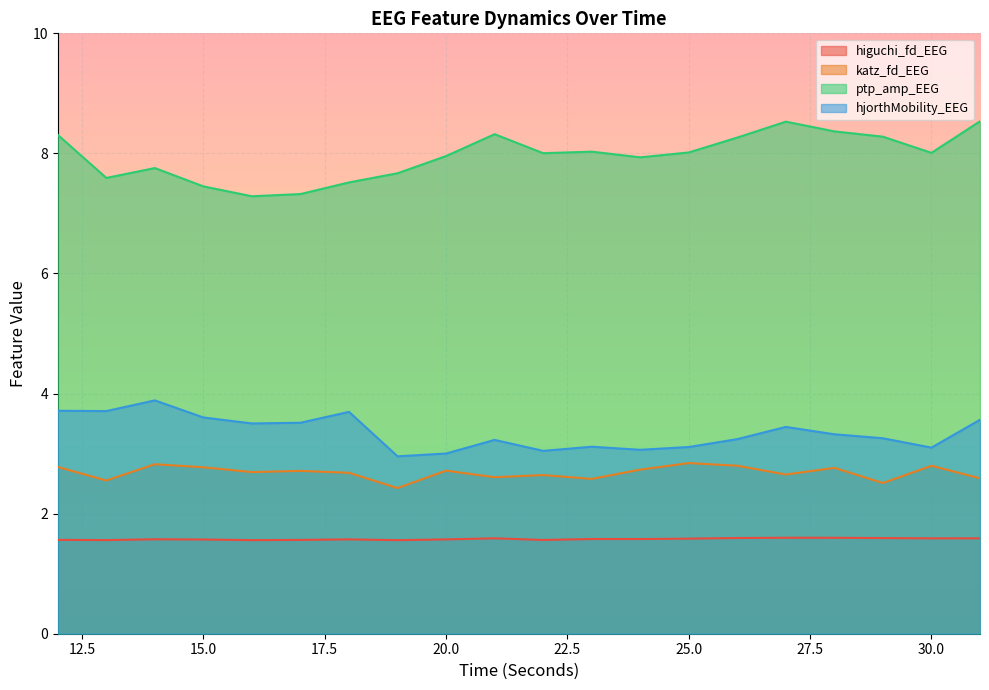

What is the spread (max minus min) of values at 12?

6.7